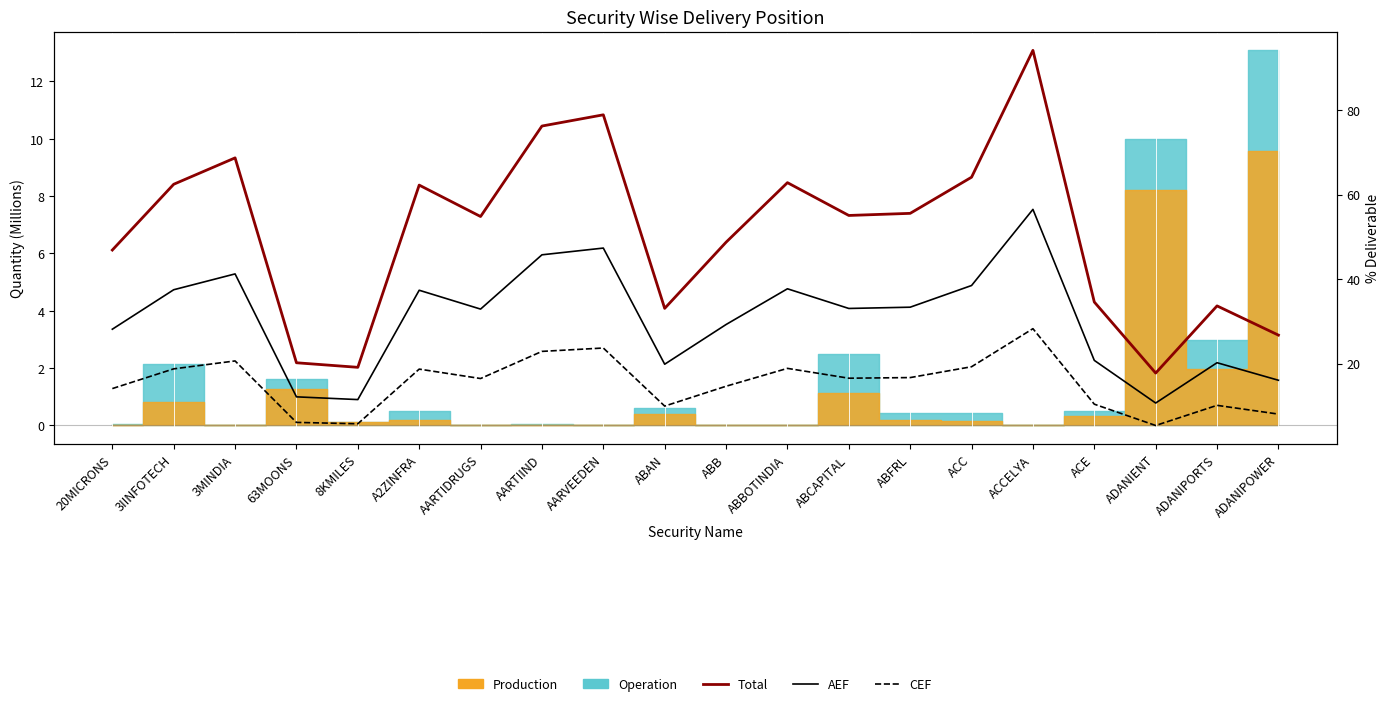

How many interior local valleys does the CEF series have?

5